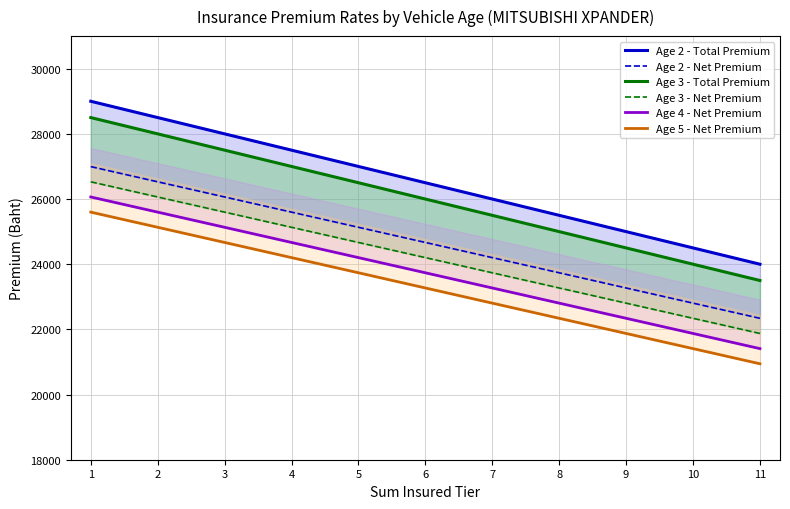

What are all the series names shown in the legend?

Age 2 - Total Premium, Age 2 - Net Premium, Age 3 - Total Premium, Age 3 - Net Premium, Age 4 - Net Premium, Age 5 - Net Premium